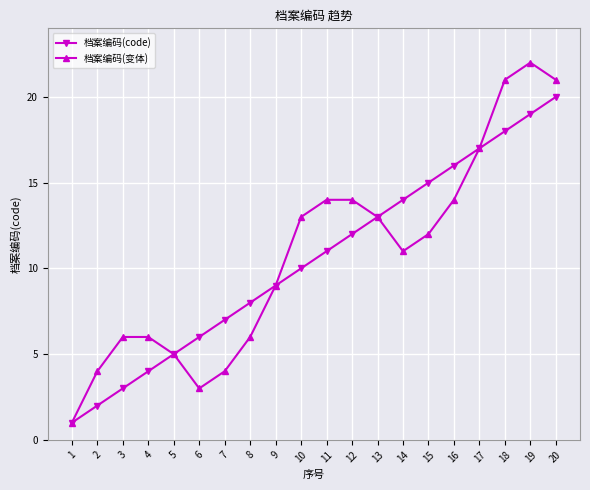

True or false: 档案编码(变体) has a value of 6 at 3.

True